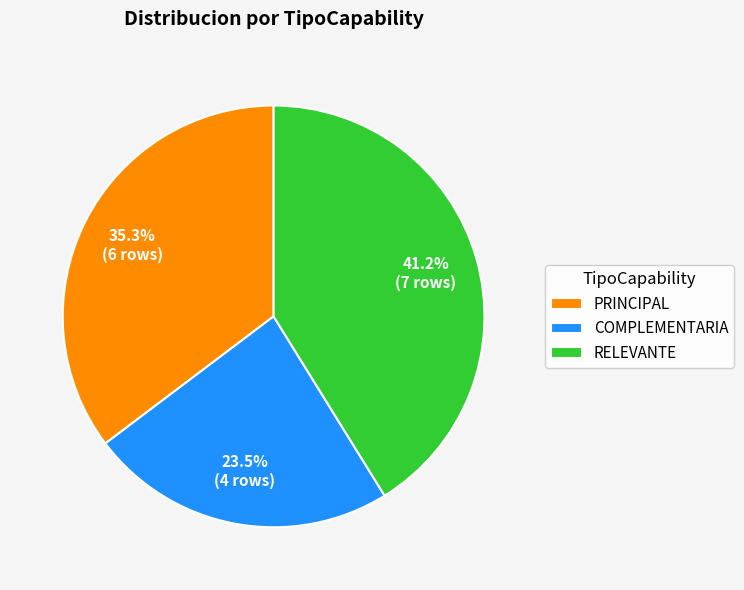

What is the total percentage of PRINCIPAL and RELEVANTE?

76.5%